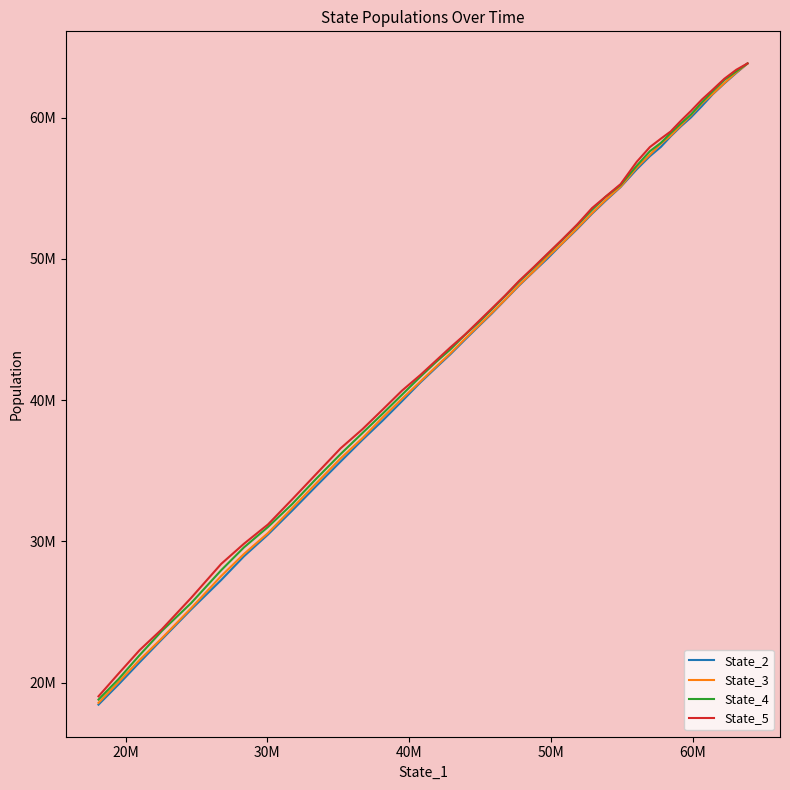

Count the number of categories in the chart.

40